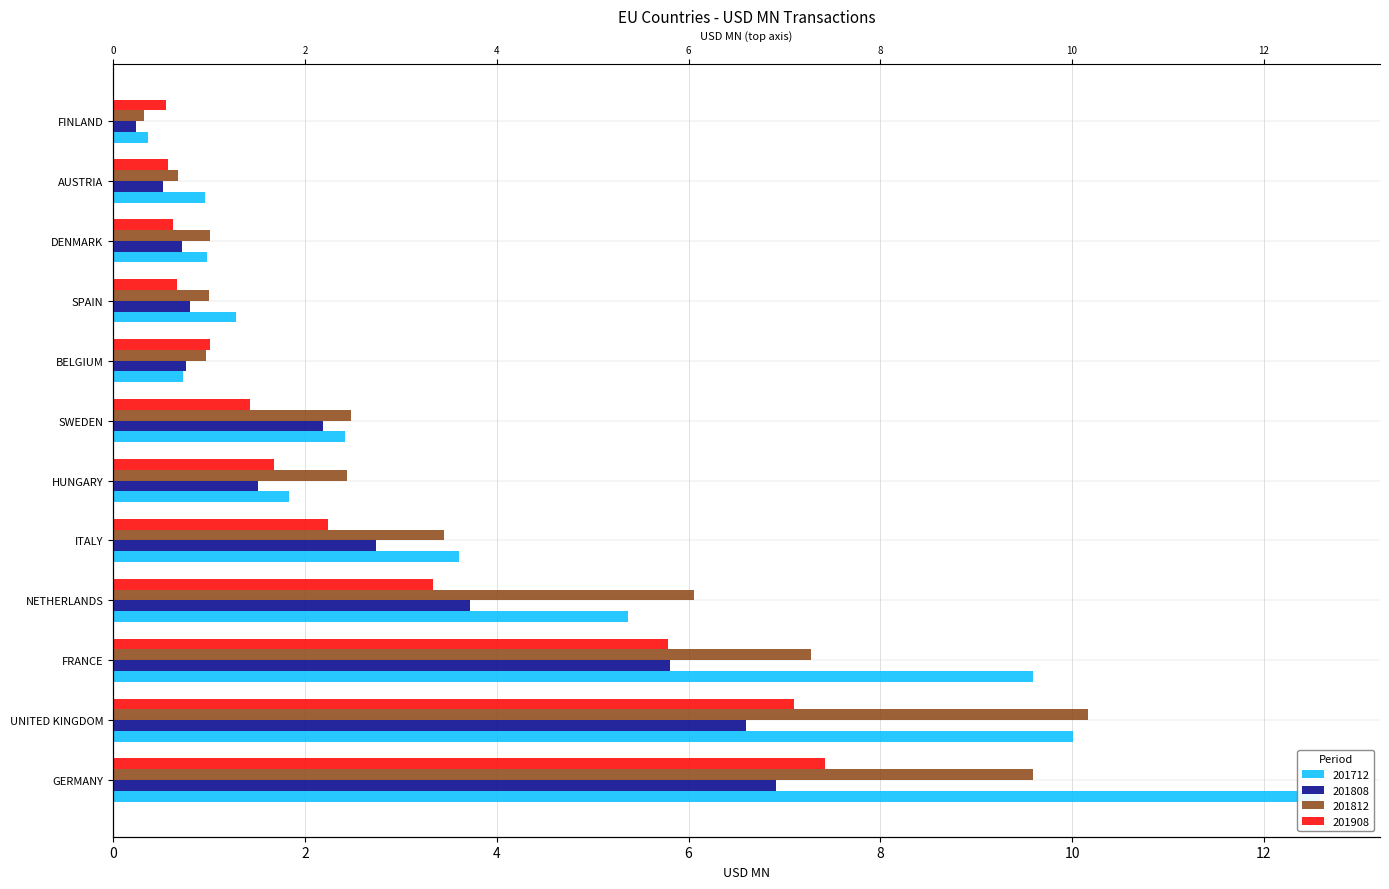

At UNITED KINGDOM, list the series in order from largest to smallest.

201812, 201712, 201908, 201808